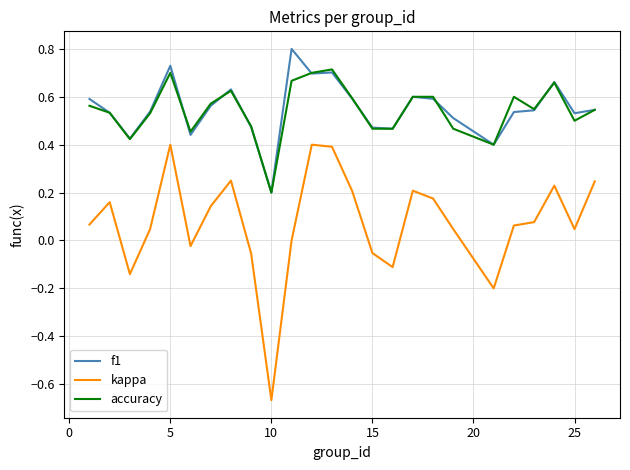

List the series in order of their peak value, lowest first.

kappa, accuracy, f1